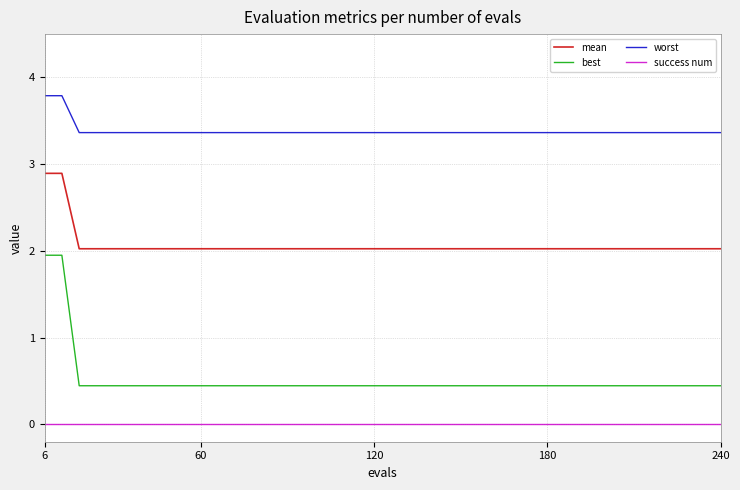

True or false: mean and worst intersect in this chart.

False